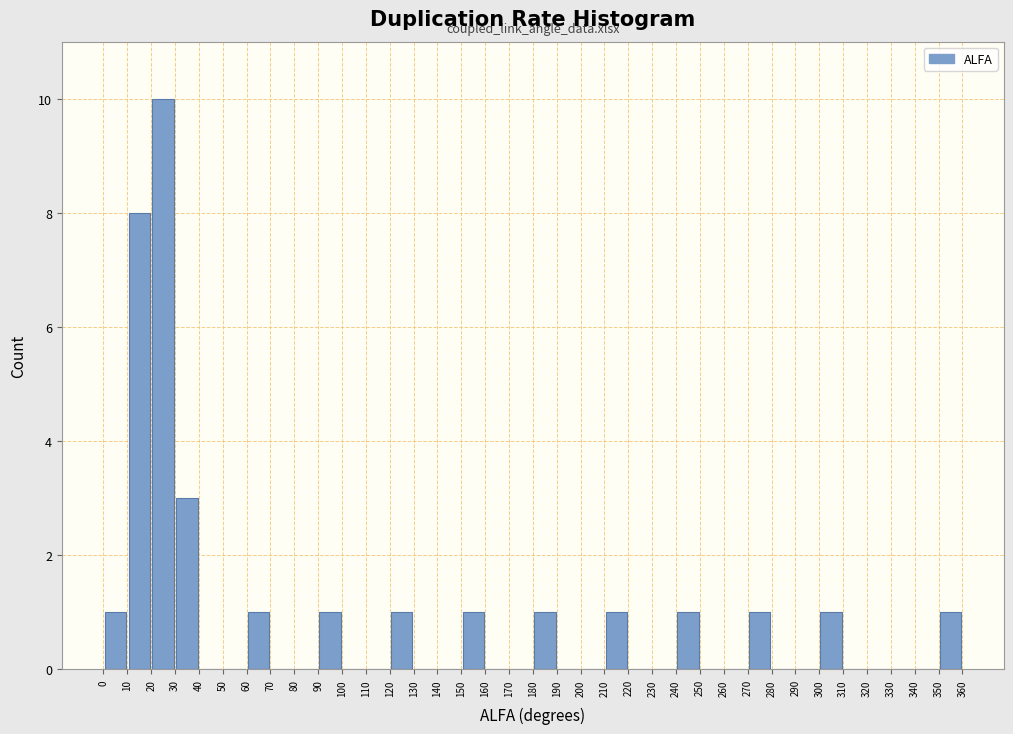

Reading left to right, transcribe this chart: for each bar, give the range it covers on the x-axis and its height. The values are not printed on the chart, so give them approximately, as read against the axis.

0 to 10: 1
10 to 20: 8
20 to 30: 10
30 to 40: 3
40 to 50: 0
50 to 60: 0
60 to 70: 1
70 to 80: 0
80 to 90: 0
90 to 100: 1
100 to 110: 0
110 to 120: 0
120 to 130: 1
130 to 140: 0
140 to 150: 0
150 to 160: 1
160 to 170: 0
170 to 180: 0
180 to 190: 1
190 to 200: 0
200 to 210: 0
210 to 220: 1
220 to 230: 0
230 to 240: 0
240 to 250: 1
250 to 260: 0
260 to 270: 0
270 to 280: 1
280 to 290: 0
290 to 300: 0
300 to 310: 1
310 to 320: 0
320 to 330: 0
330 to 340: 0
340 to 350: 0
350 to 360: 1